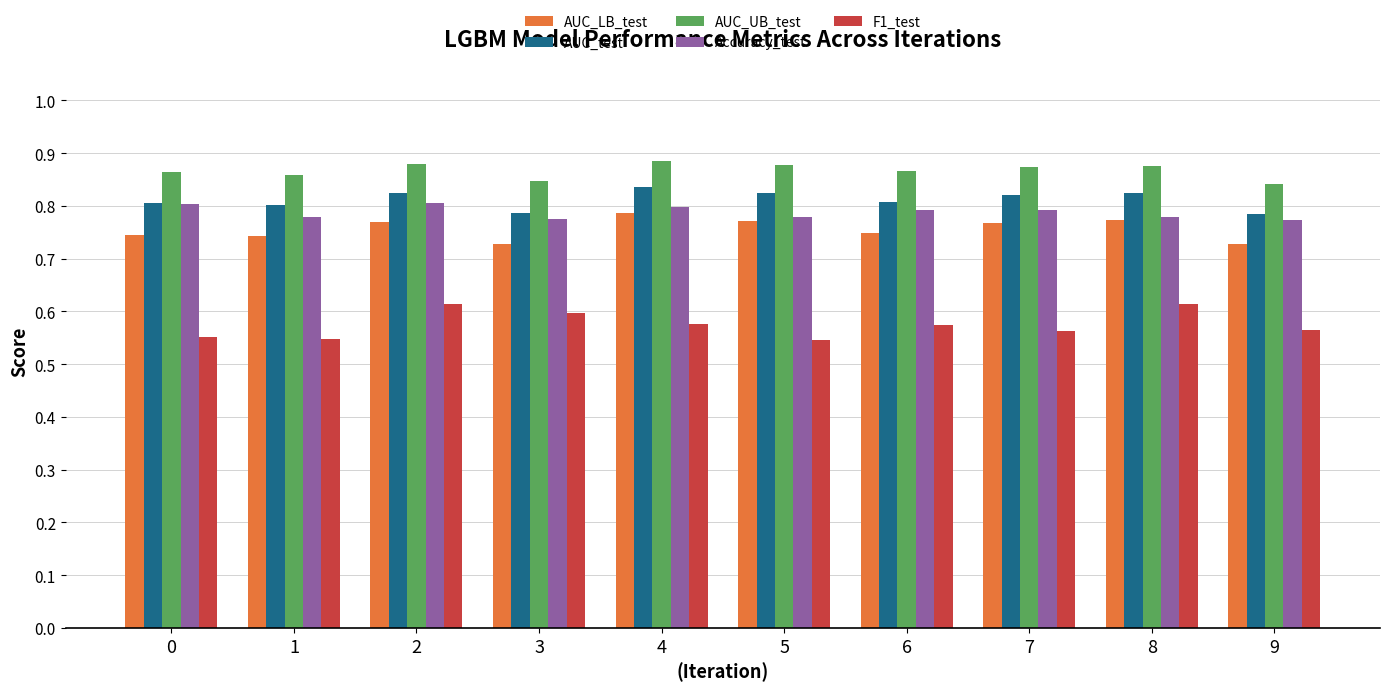

Are the bars horizontal?

No